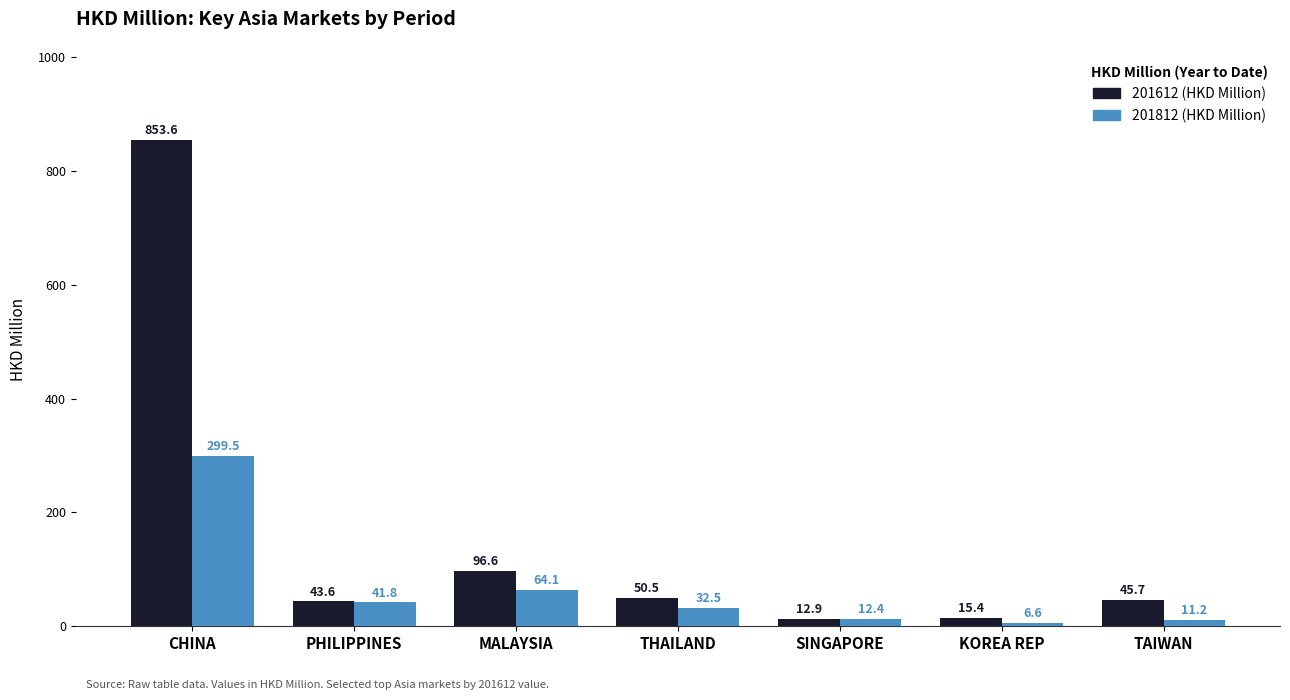

How many bars are there in total?

14